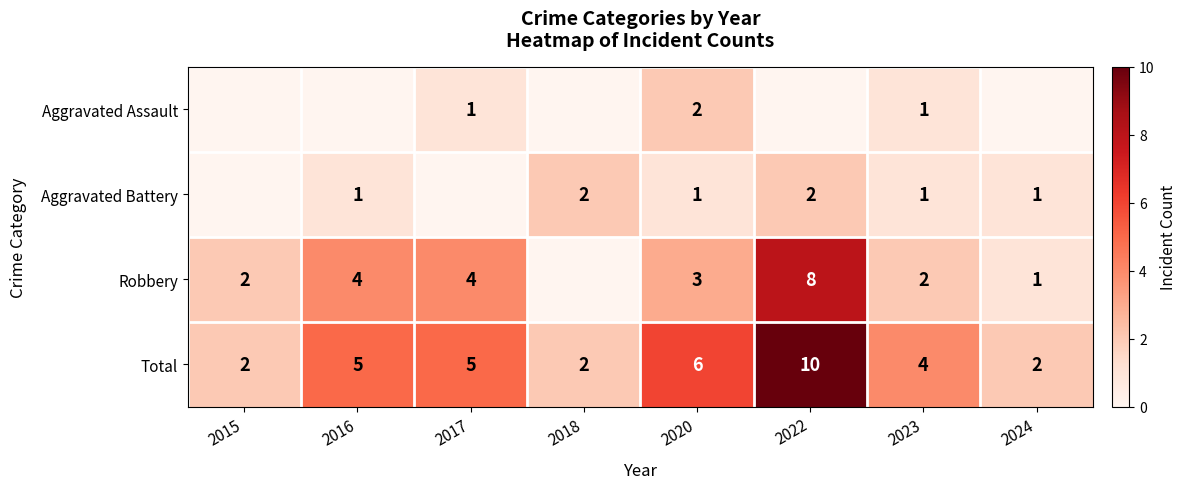

The value of Aggravated Battery at 2023 is 2. True or false?

False